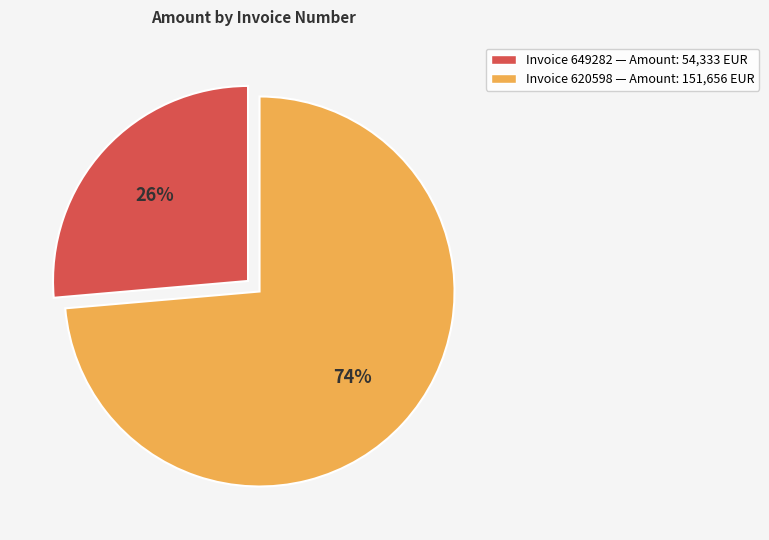

Is there a majority slice in this chart?

Yes